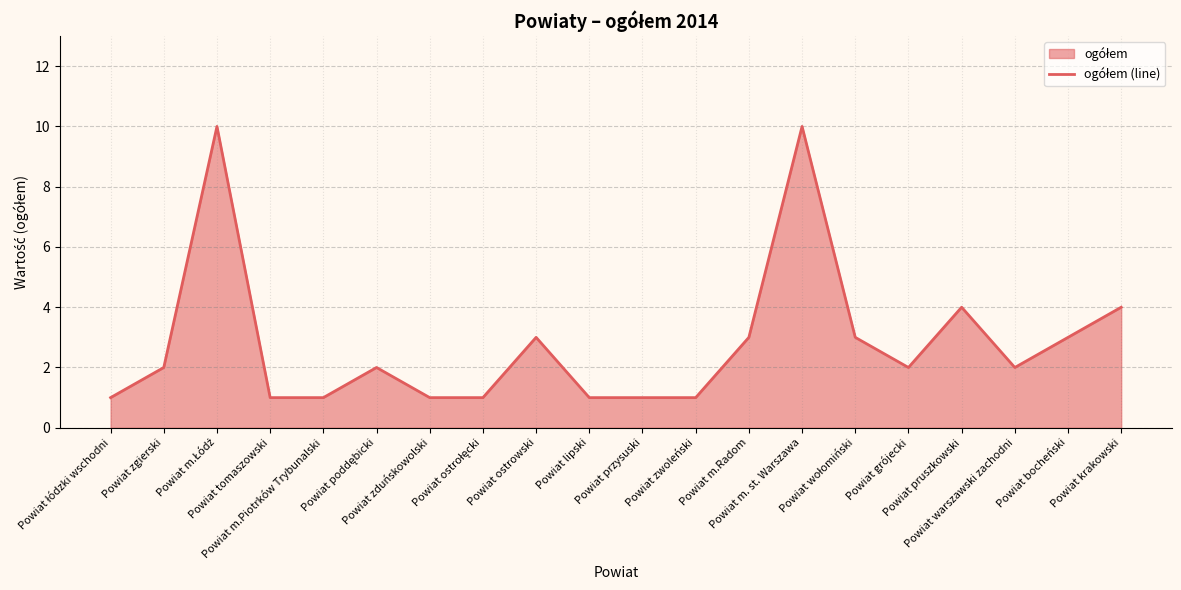

At which label does the data first exceed 2?

Powiat m.Łódź